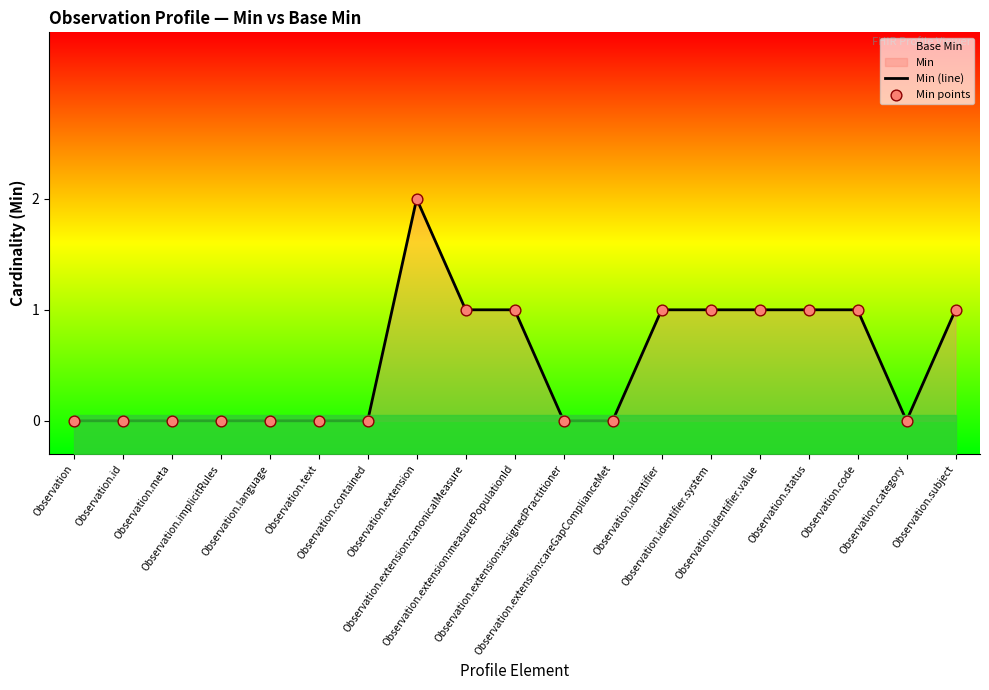

Which series reaches the minimum Y coordinate?

Min (line)